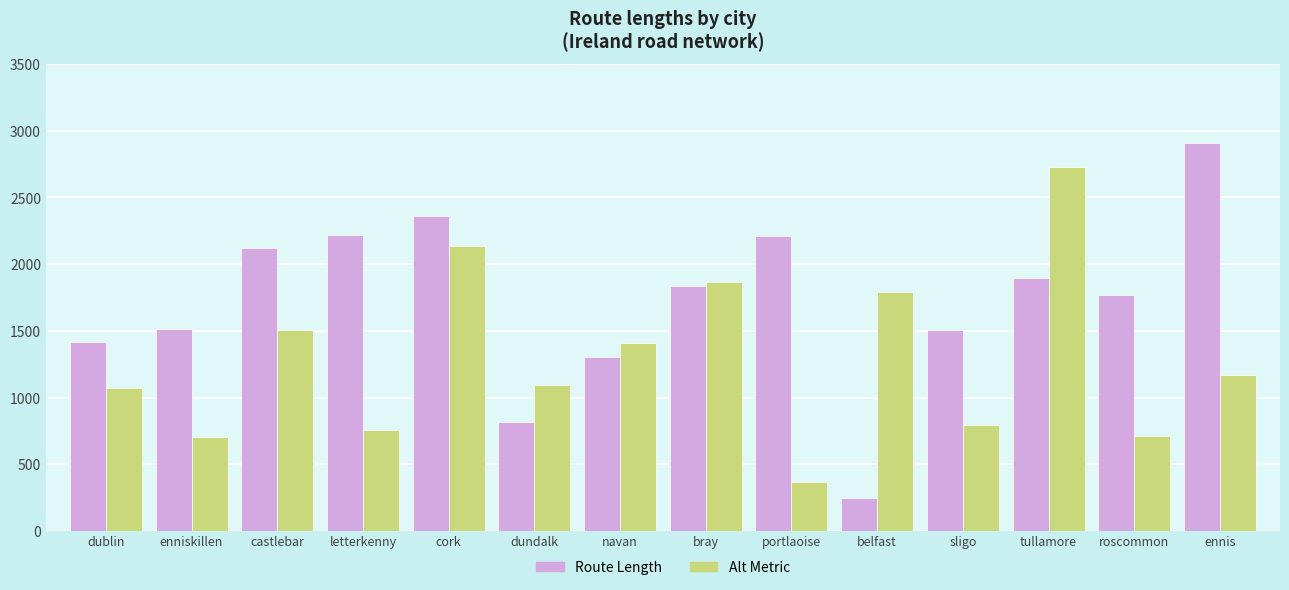

What is the average value of the Route Length series?

1723.5